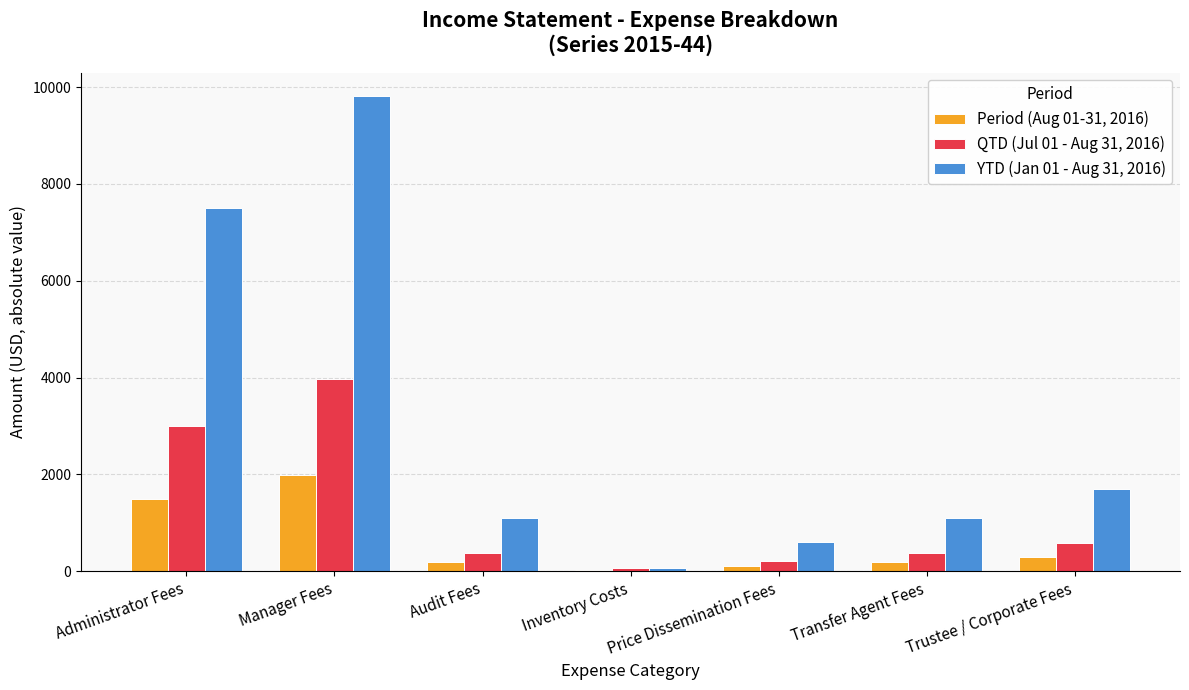

At which label is YTD (Jan 01 - Aug 31, 2016) closest to 4931?

Administrator Fees